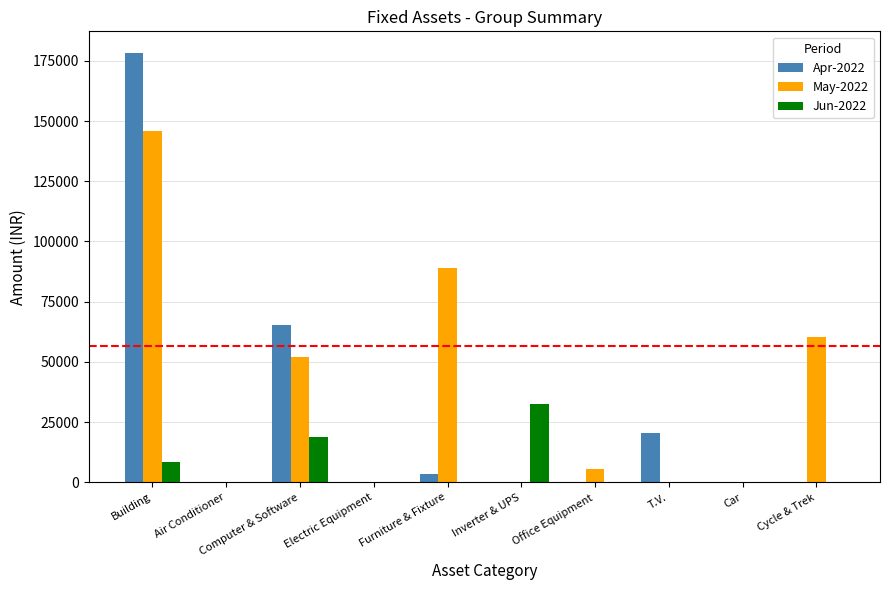

Reading left to right, transcribe all the data shown in this chart.

Apr-2022: 178332.5	0.0	65254.2	0.0	3496.6	0.0	0.0	20312.5	0.0	0.0
May-2022: 145675.0	0.0	52076.0	0.0	88877.0	0.0	5737.0	0.0	0.0	60353.0
Jun-2022: 8594.0	0.0	18940.7	0.0	0.0	32600.0	0.0	0.0	0.0	0.0